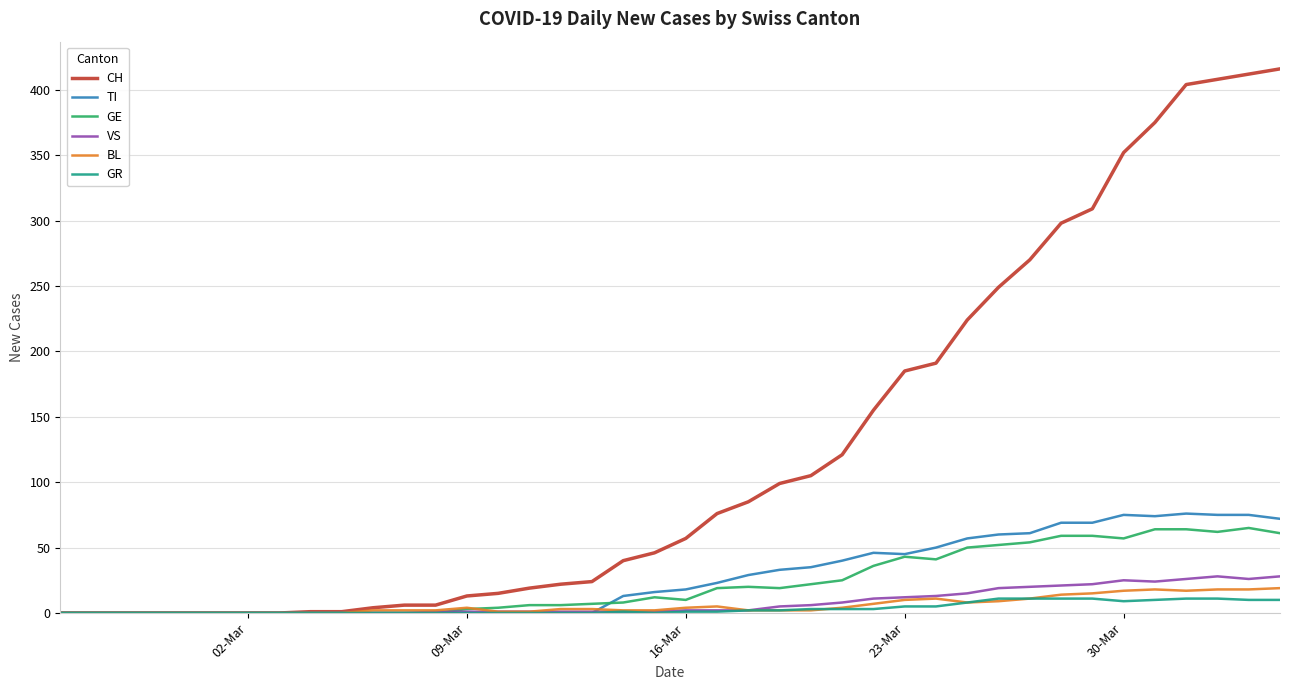

What is the maximum value for GE?

65